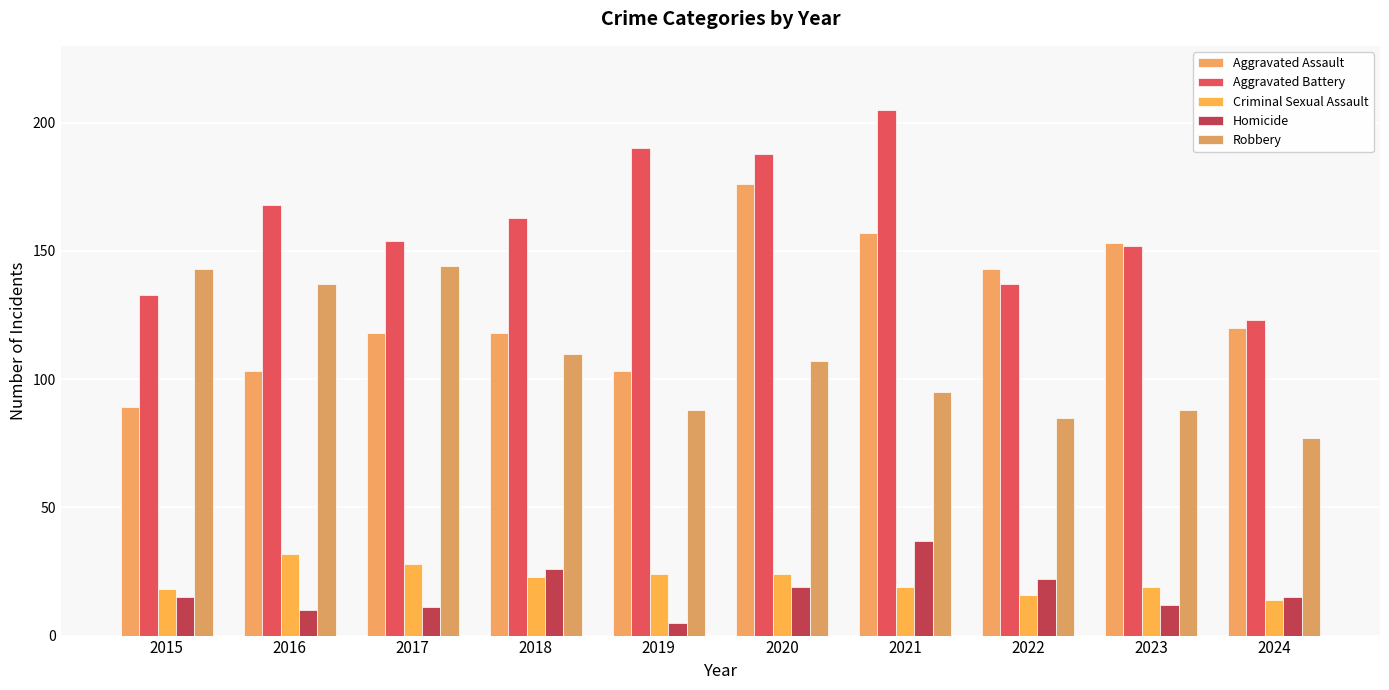

What is the difference between the maximum and minimum values in the Homicide series?

32